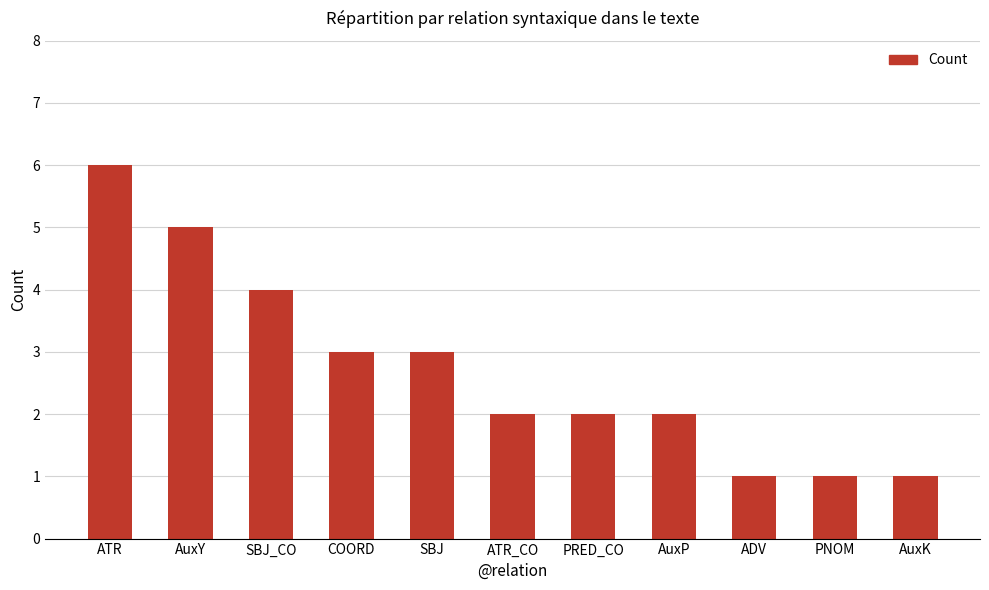

What is the value of the 11th bar from the left?

1